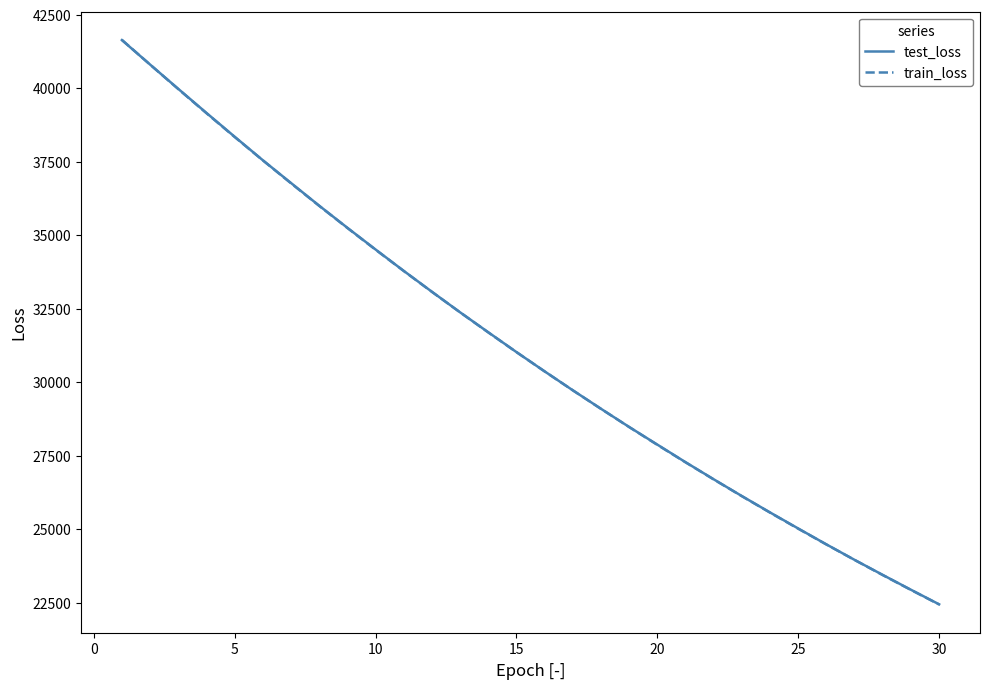

What is the lowest value of the train_loss series?

22439.4